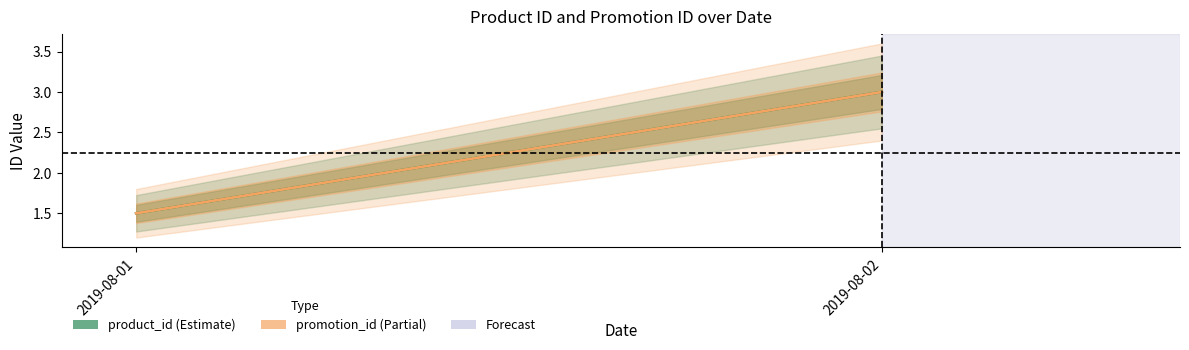

Reading left to right, list all the values displayed in this chart.

product_id: 2019-08-01=1.5	2019-08-02=3.0
promotion_id: 2019-08-01=1.5	2019-08-02=3.0